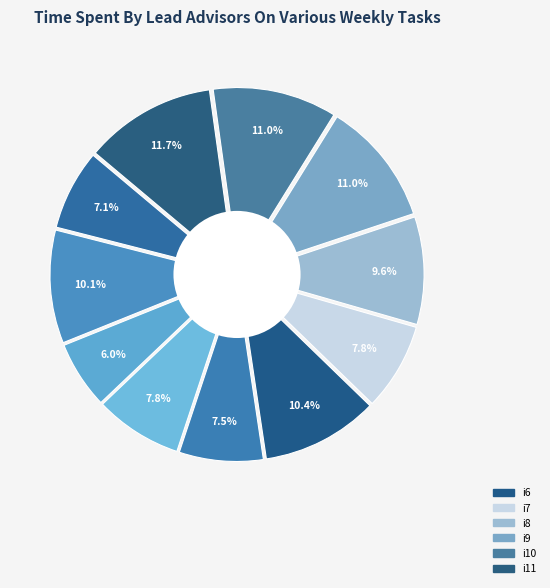

To the nearest percent, what is the difference between the largest and smallest slice percentages?

6%